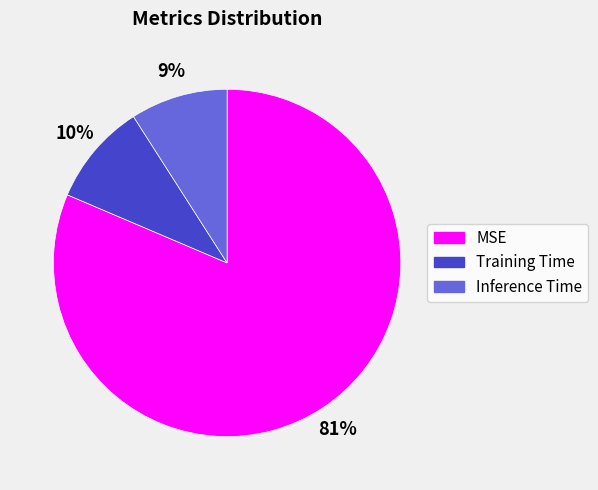

To the nearest percent, what is the combined percentage of MSE and Training Time?

91%